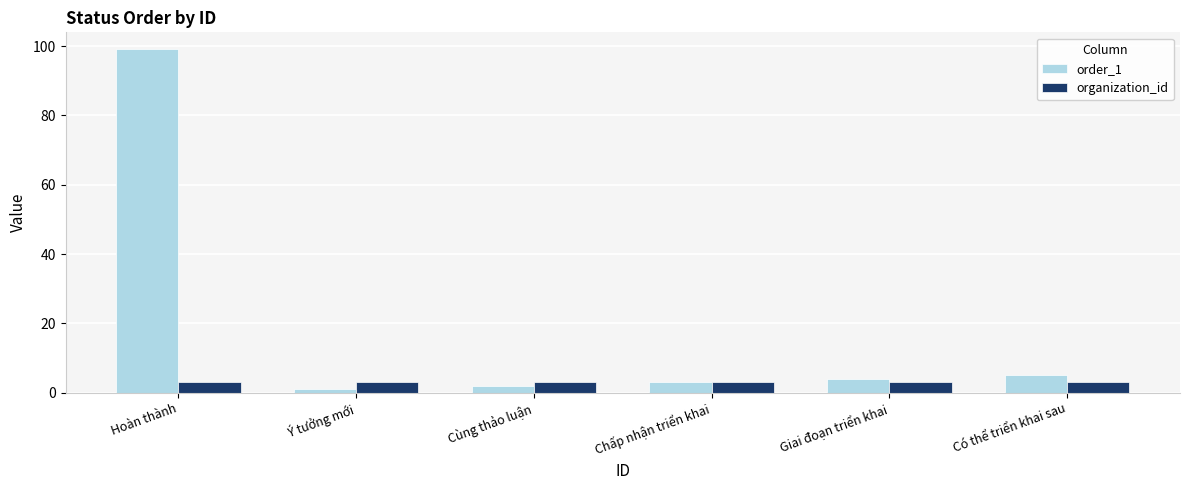

What are all the series names shown in the legend?

order_1, organization_id